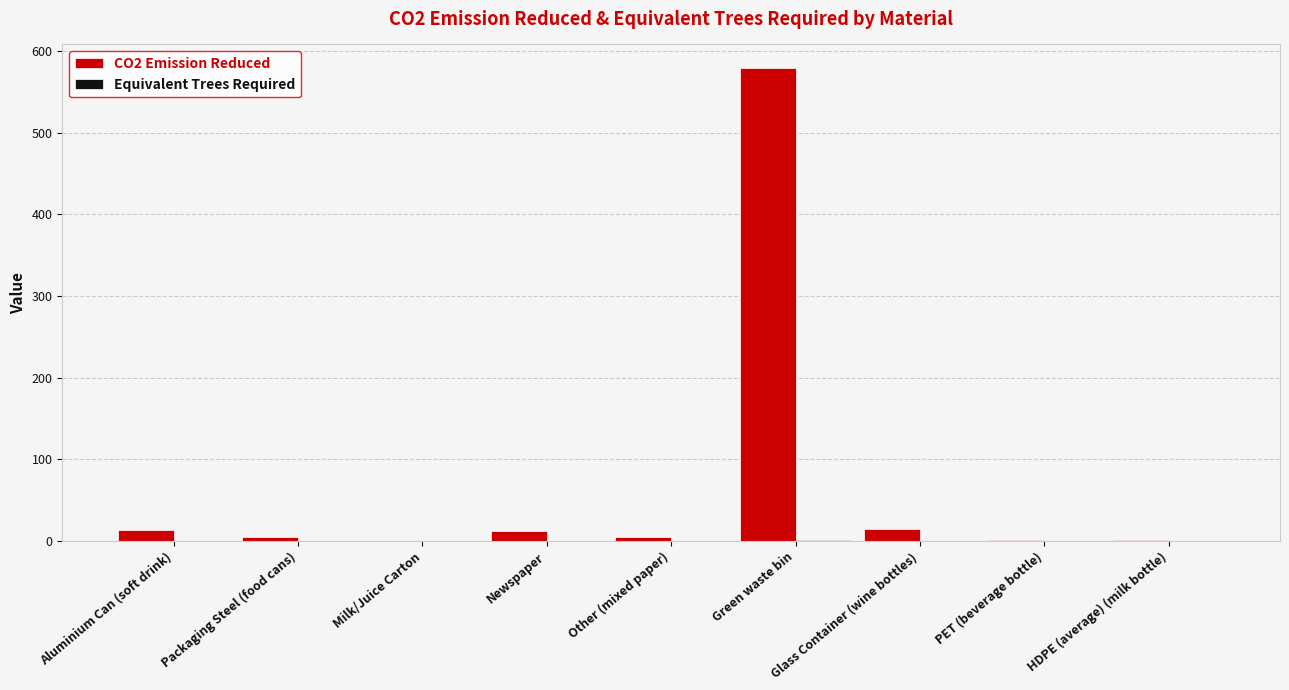

Where does the CO2 Emission Reduced series first go above 4?

Aluminium Can (soft drink)